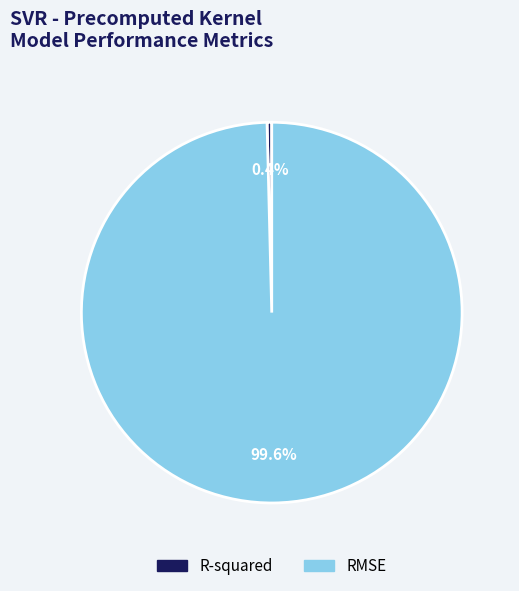

What percentage is the RMSE slice, to the nearest percent?

100%